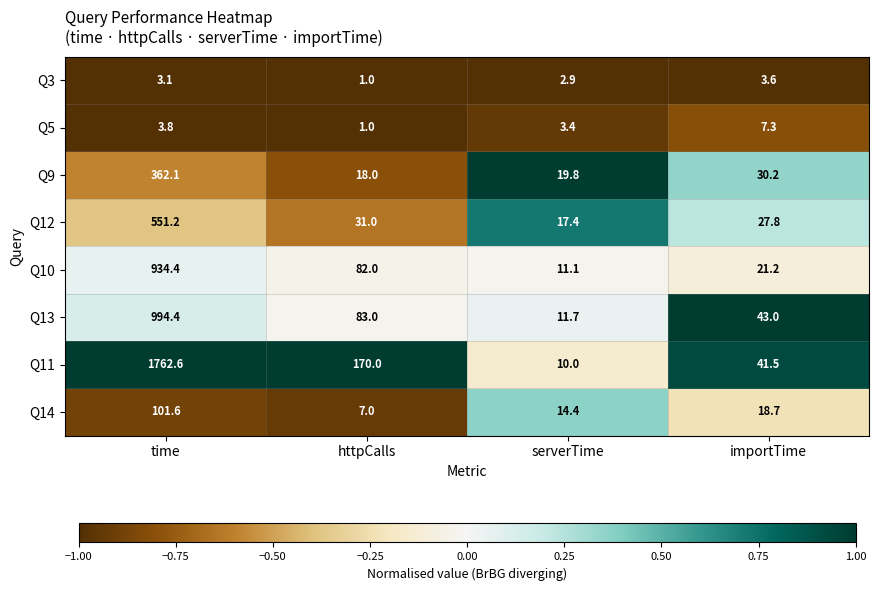

At which category is the sum across all series the highest?

time